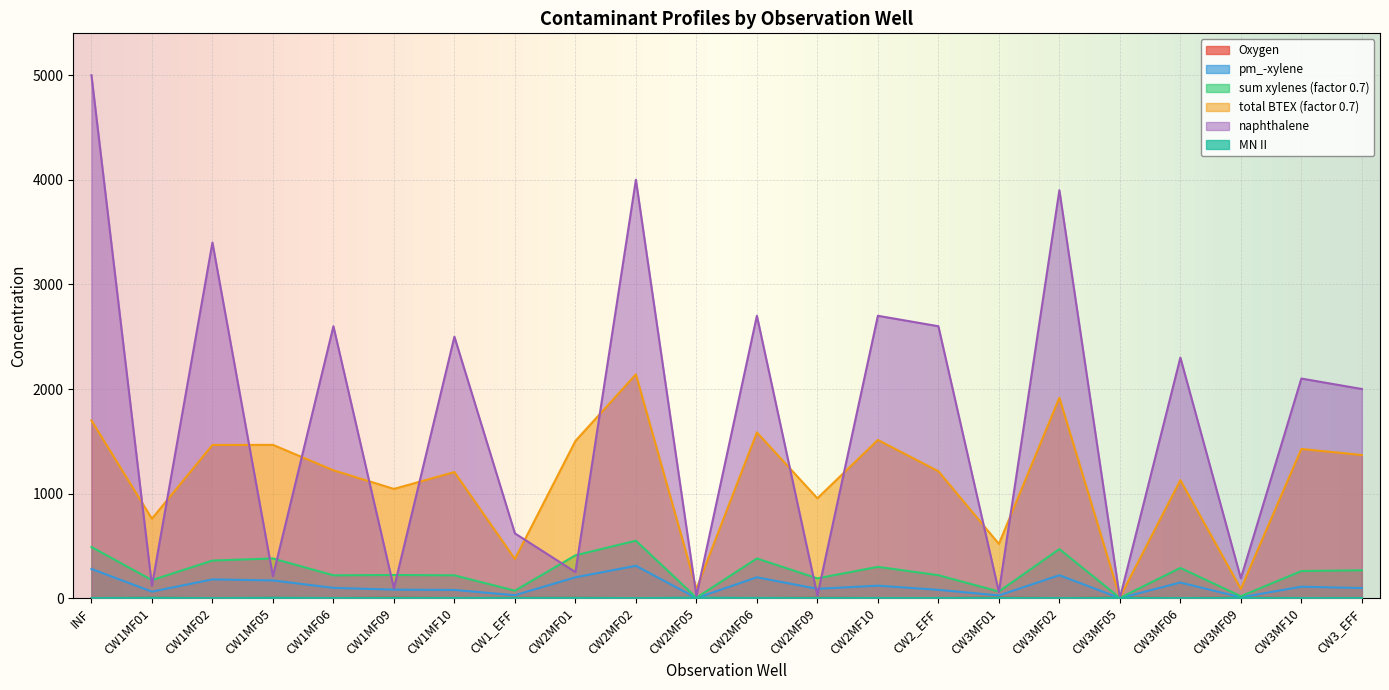

What is the difference between the highest and lowest values at CW2MF09?

951.1